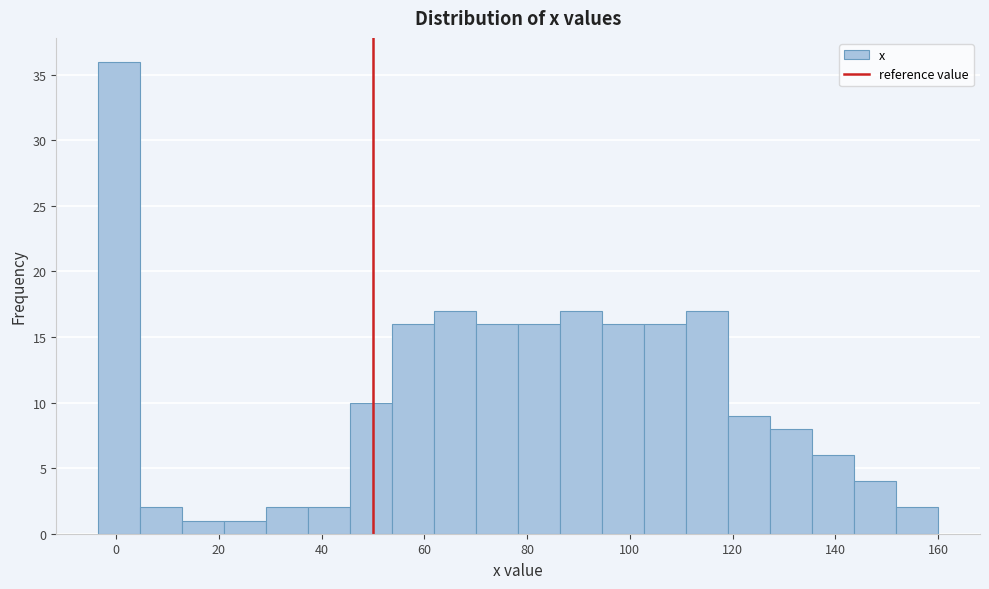

Over which range of the x-axis is the bar tallest?

-4 to 4